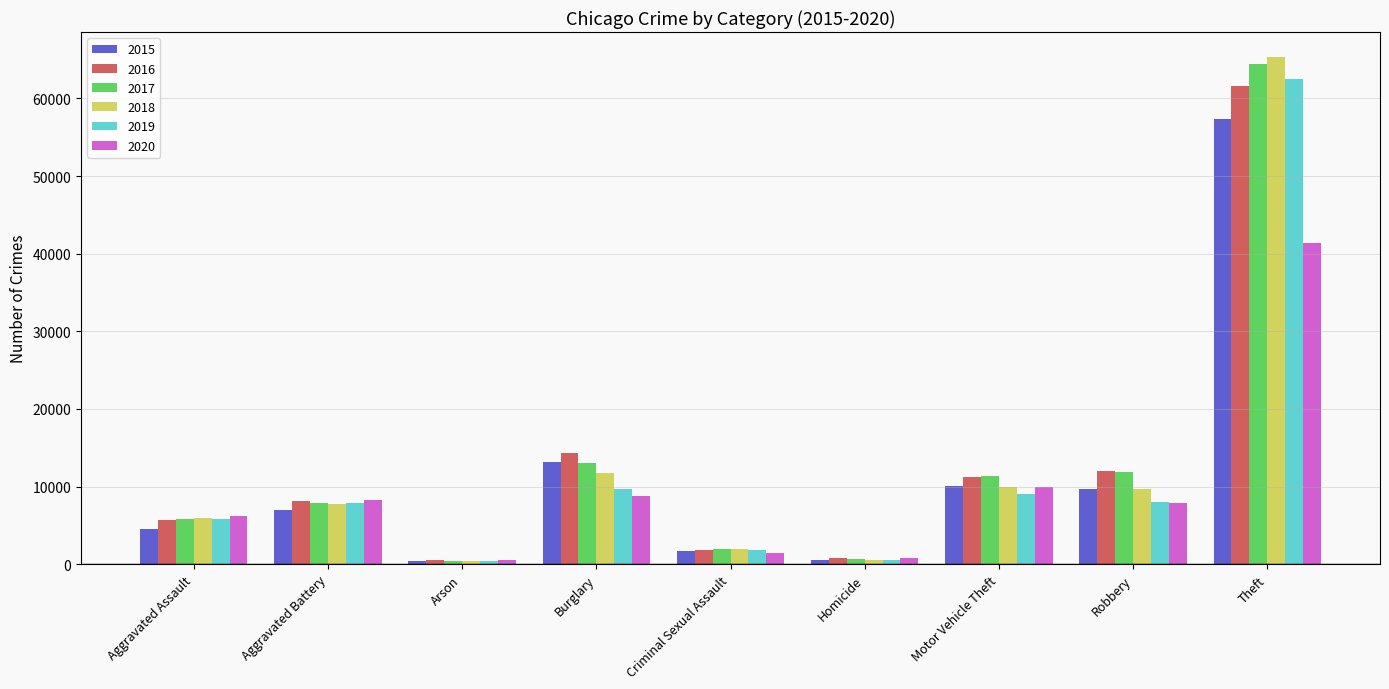

How many distinct data groups are displayed?

6